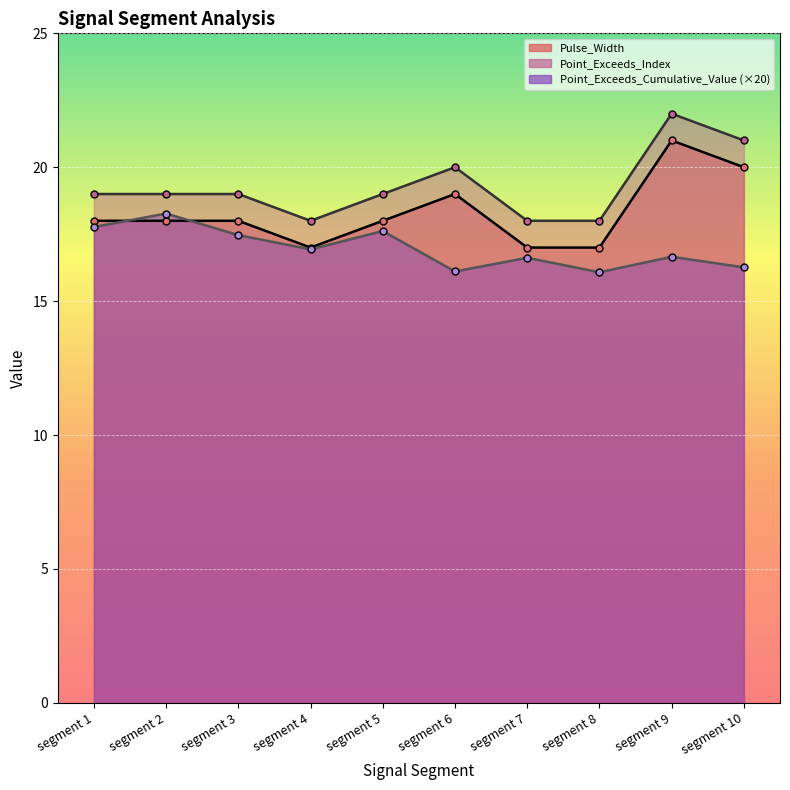

Is it true that Point_Exceeds_Cumulative_Value equals 3.7 at segment 10?

False